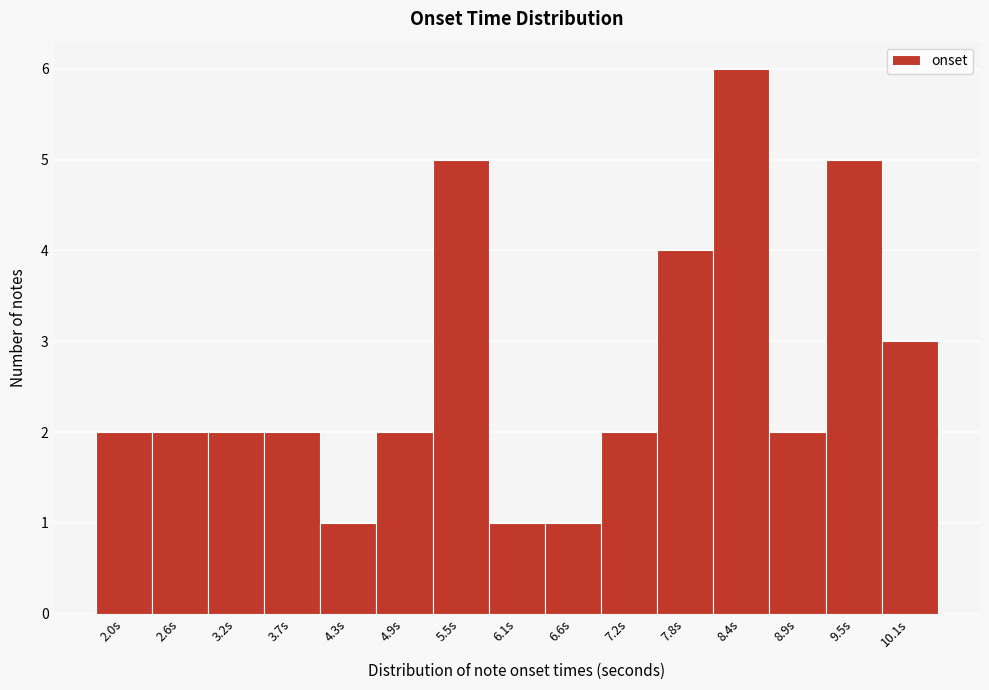

Reading left to right, list all the values displayed in this chart.

2.0s=2	2.6s=2	3.2s=2	3.7s=2	4.3s=1	4.9s=2	5.5s=5	6.1s=1	6.6s=1	7.2s=2	7.8s=4	8.4s=6	8.9s=2	9.5s=5	10.1s=3